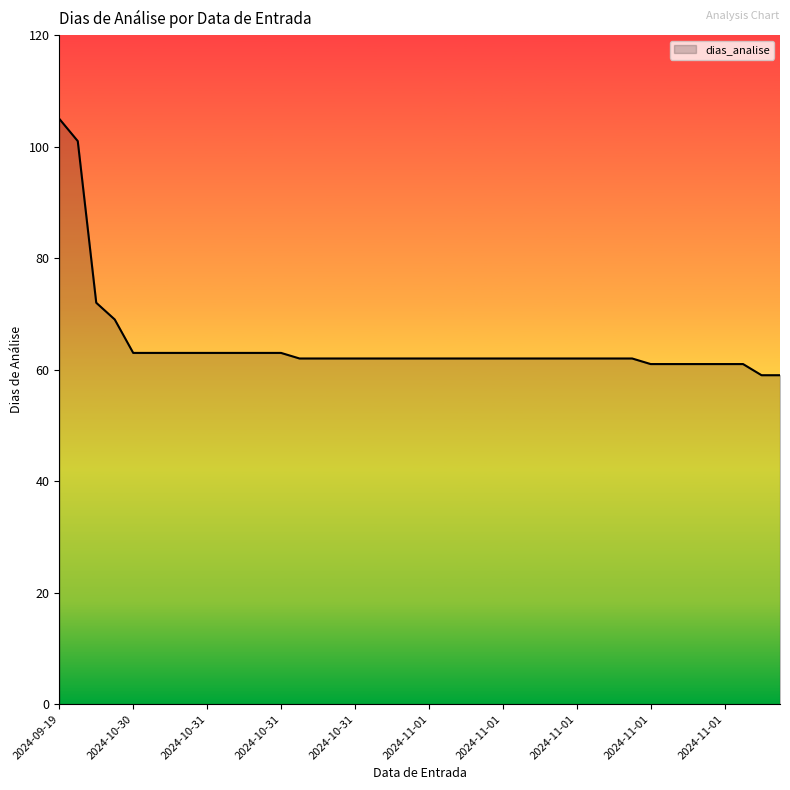

What is the smallest value displayed?

59